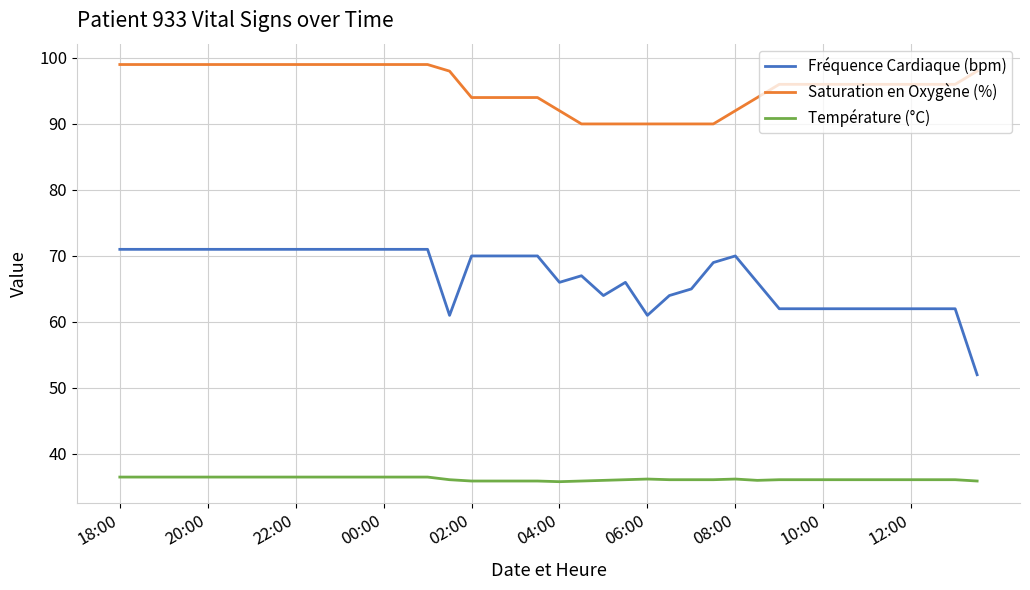

List the series in order of their peak value, highest first.

Saturation en Oxygène (%), Fréquence Cardiaque (bpm), Température (°C)